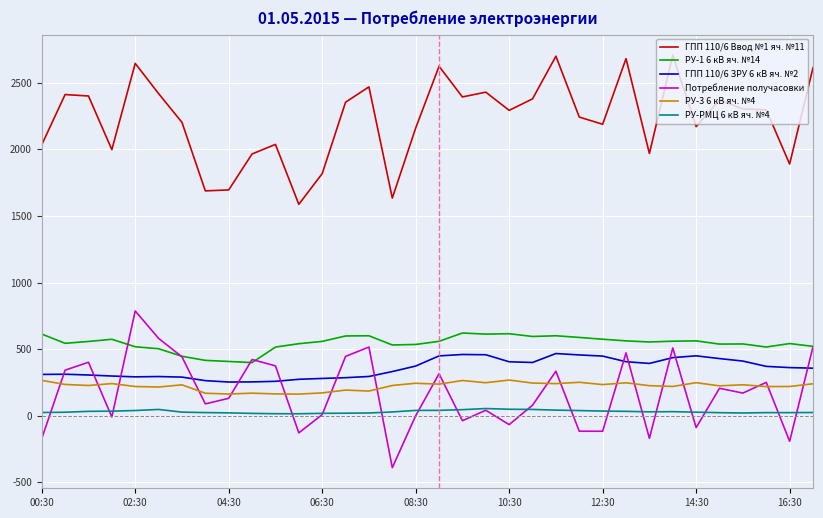

What is the greatest value displayed?

2707.2